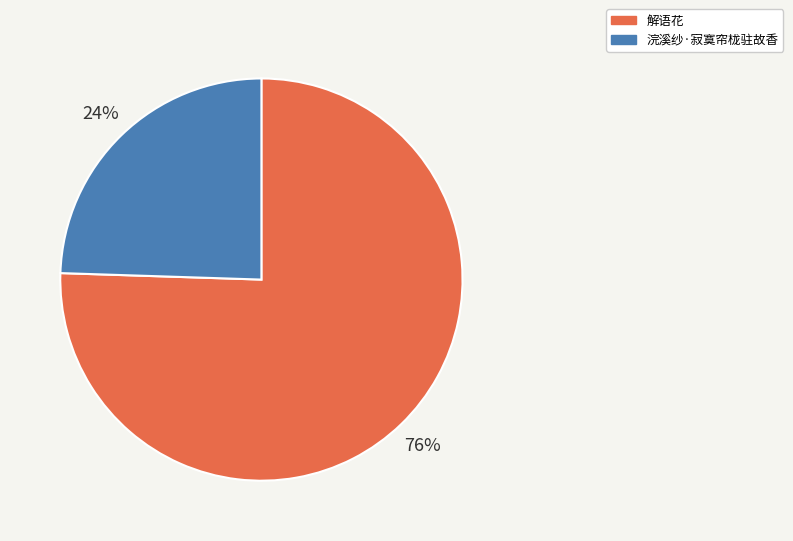

Is there a majority slice in this chart?

Yes